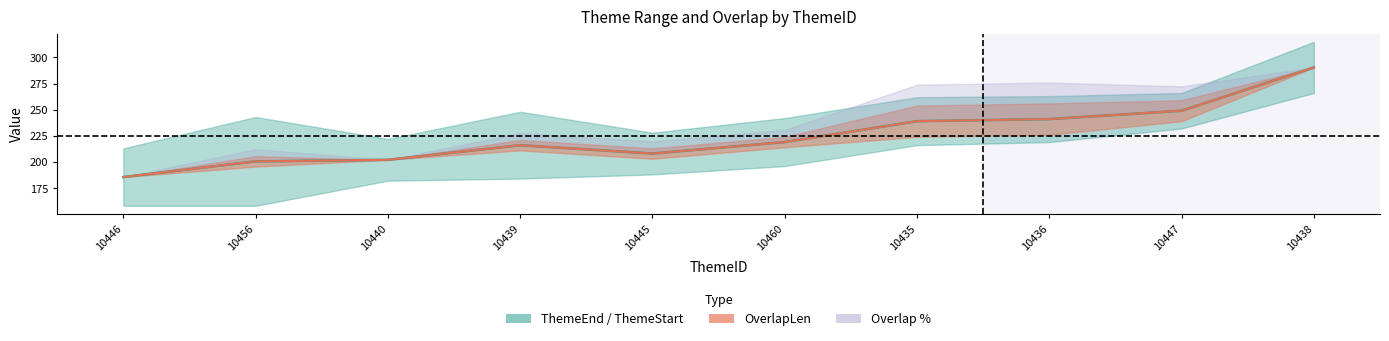

At which category does Overlap reach its first local peak?

10456